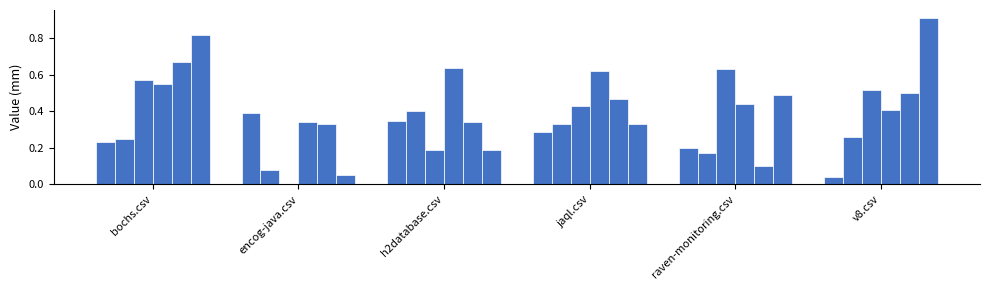

Which category has the highest value across all series?

v8.csv